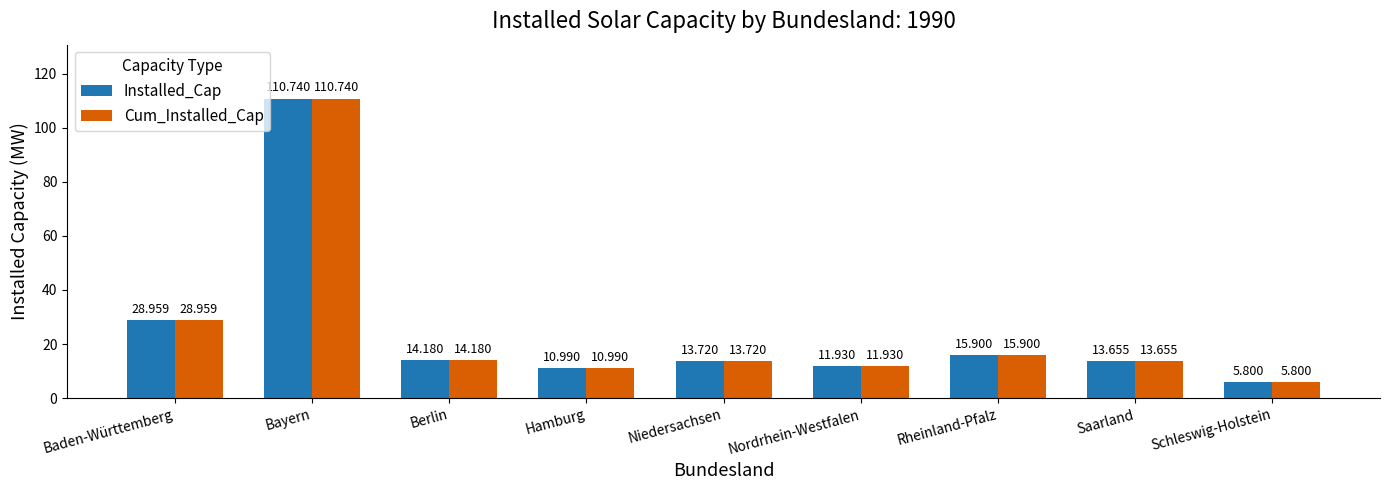

What is the total value across all series at Baden-Württemberg?

57.9